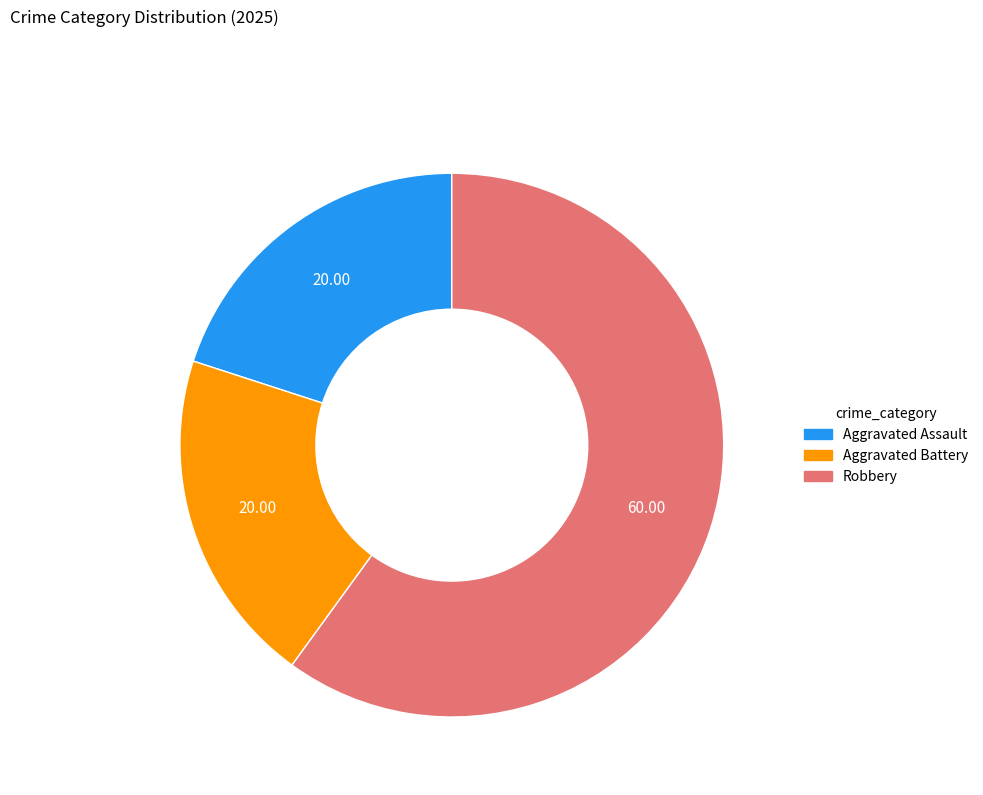

Does Robbery represent more than half of the total?

Yes